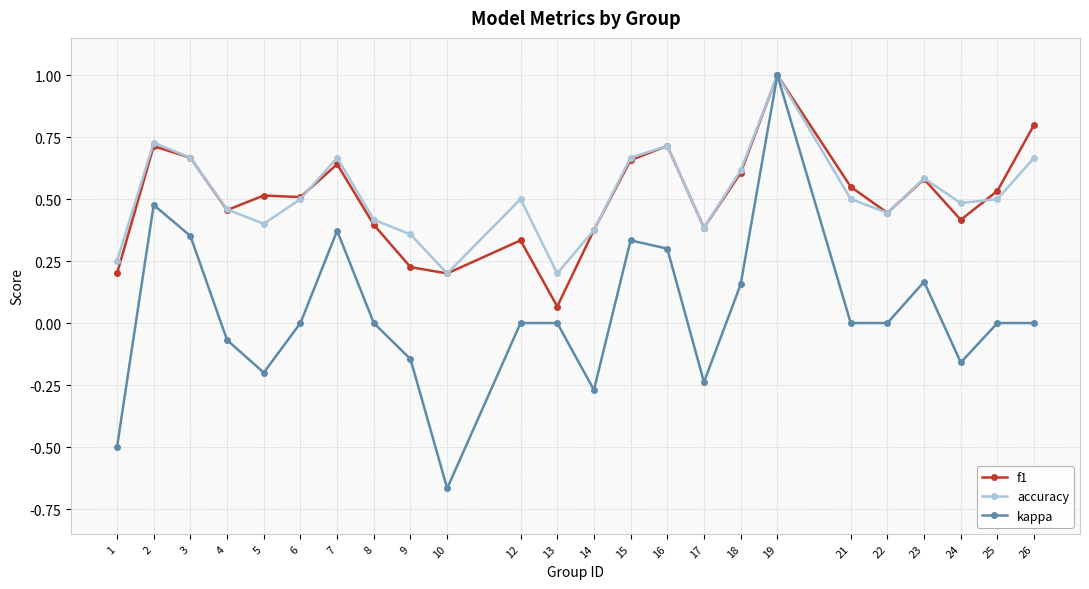

What is the highest value of the accuracy series?

1.0